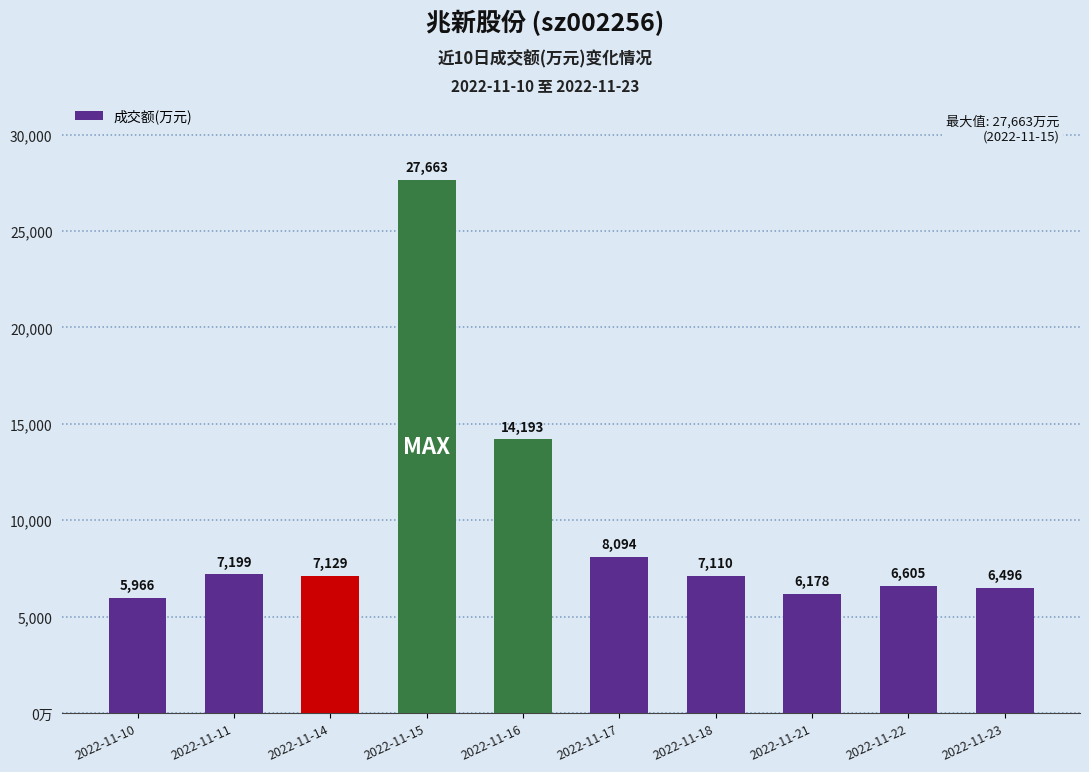

What is the value of the 2nd bar from the left?

7199